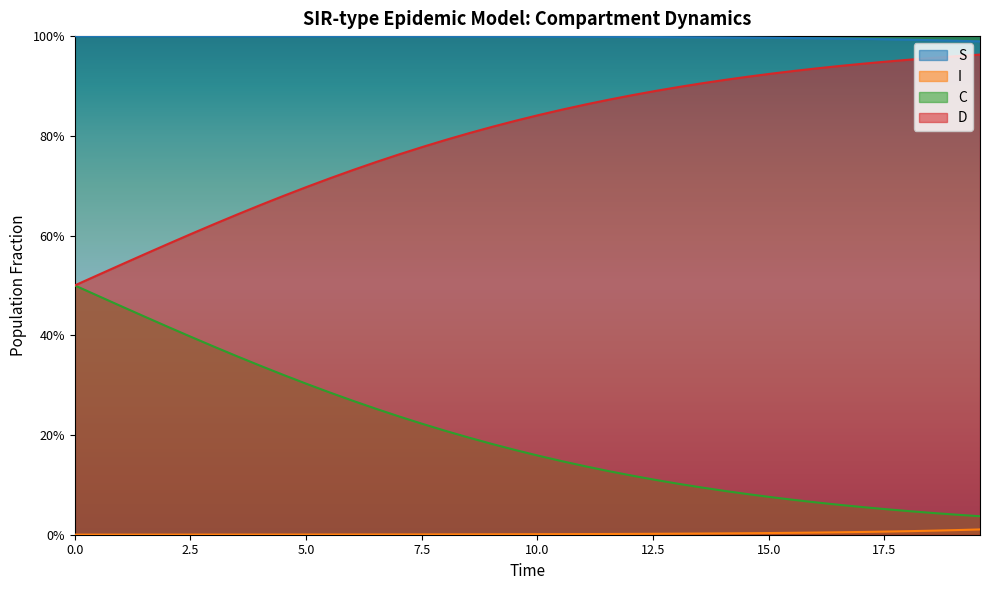

True or false: S has more than 1 interior local peaks.

False